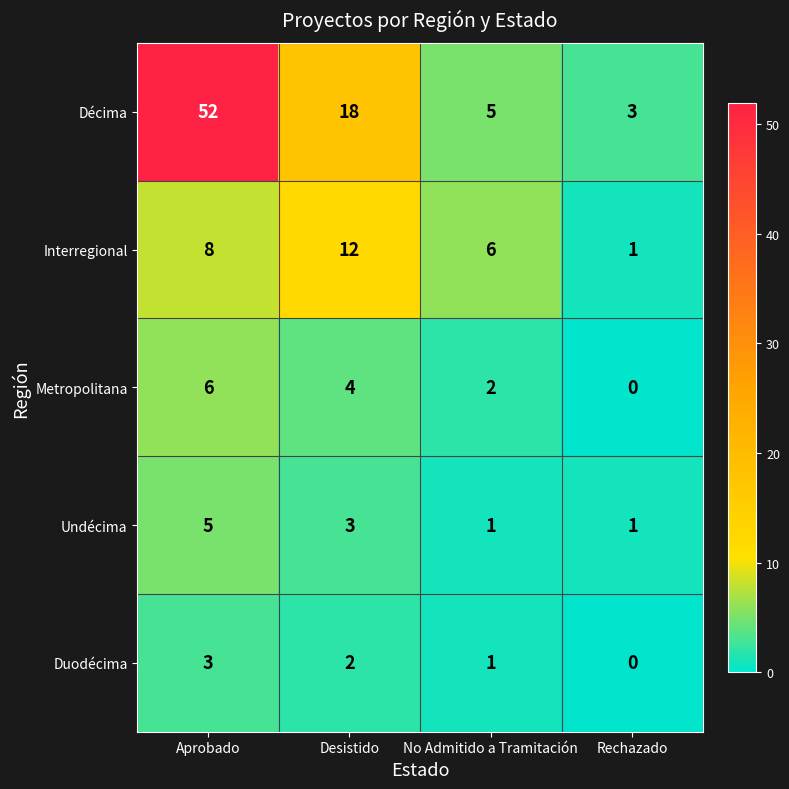

At which category is the sum across all series the highest?

Aprobado